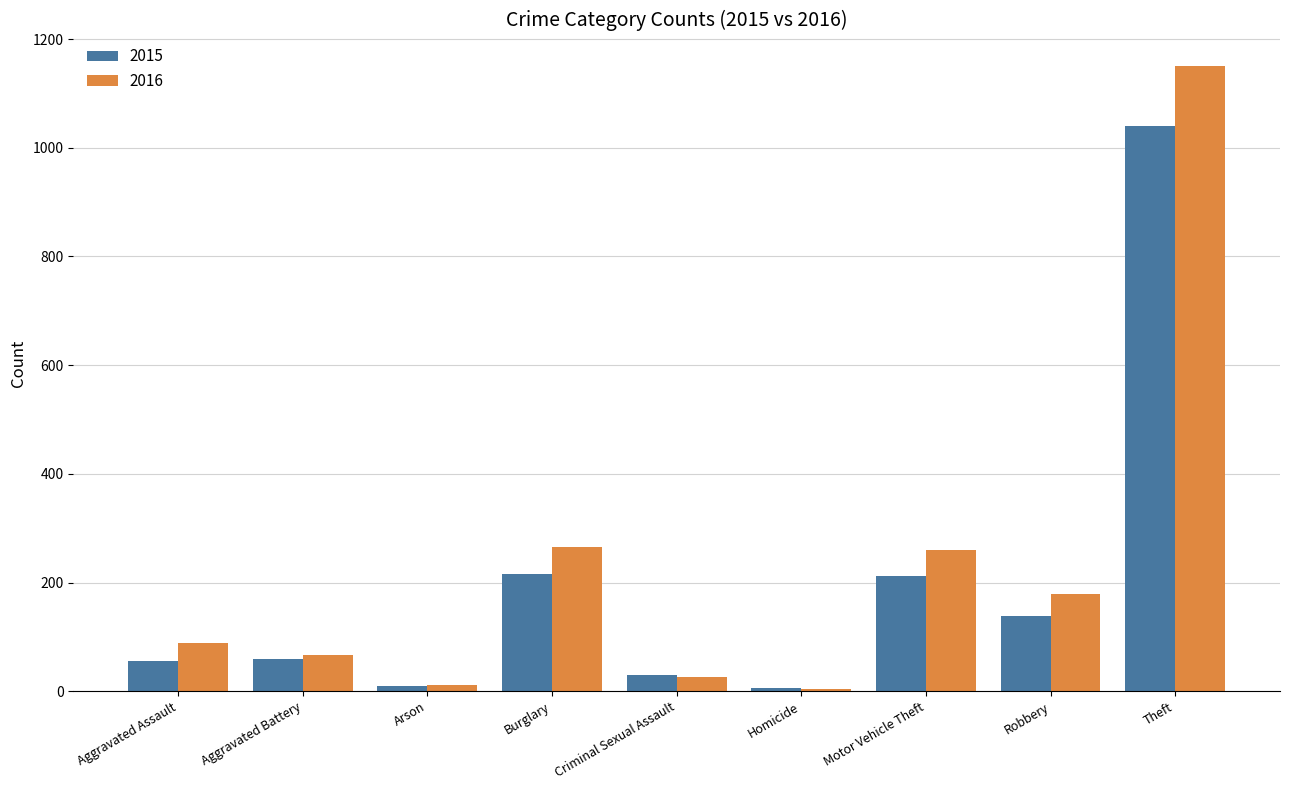

What is the difference between the 2015 values at Motor Vehicle Theft and Homicide?

207